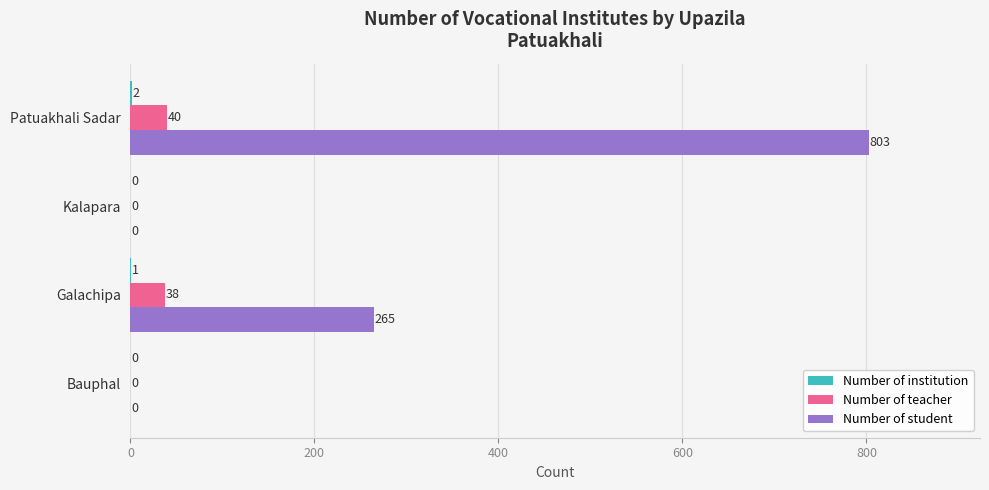

What is the sum of all Number of teacher values?

78